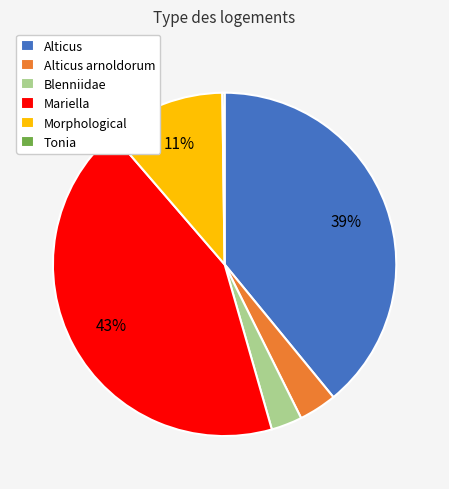

Between Morphological and Blenniidae, which is larger?

Morphological